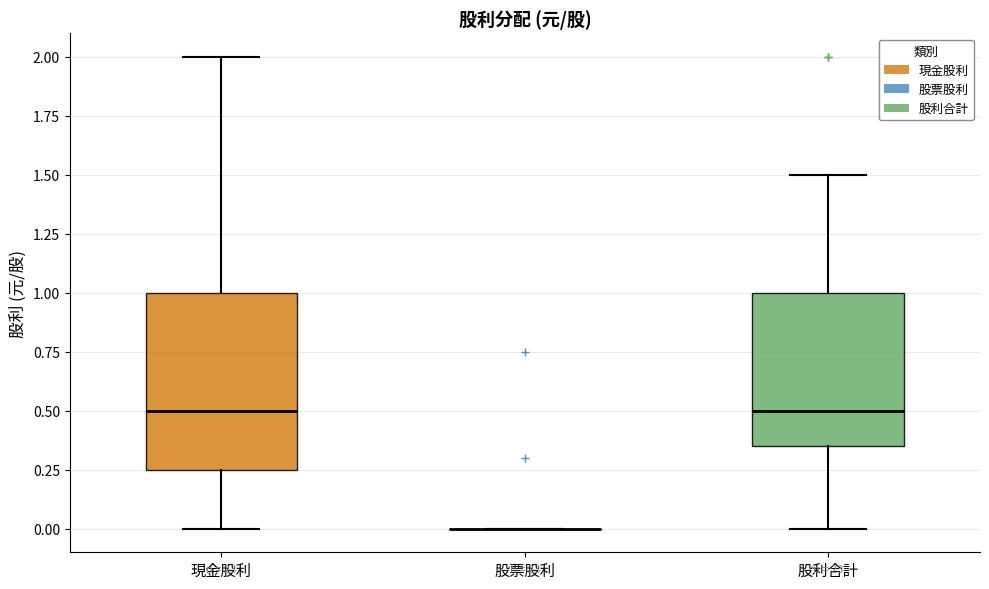

Reading left to right, transcribe this box plot: for each box, give where its median line is, the range the box spans, and where its two whiskers end, as read against the y-axis. The values are not printed on the chart, so give them approximately, as read against the axis.

現金股利: median 0.50, box 0.25 to 1.00, whiskers 0.00 to 2.00
股票股利: box collapsed to a line at 0.00, whiskers 0.00 to 0.00
股利合計: median 0.50, box 0.35 to 1.00, whiskers 0.00 to 1.50